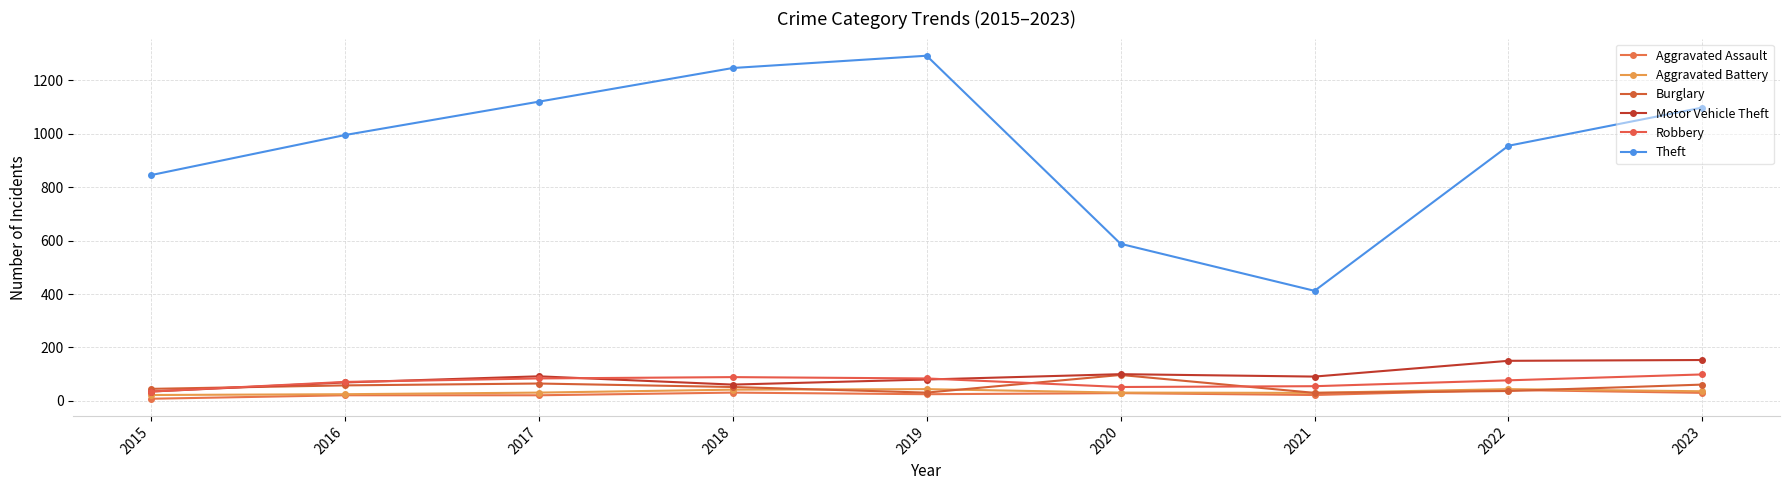

List the series in order of their peak value, lowest first.

Aggravated Assault, Aggravated Battery, Burglary, Robbery, Motor Vehicle Theft, Theft